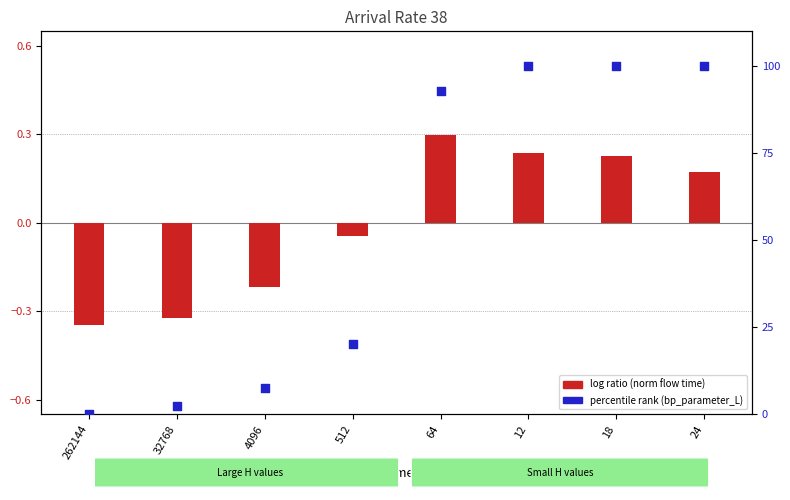

Which series has the widest spread of Y values?

percentile rank (bp_parameter_L)